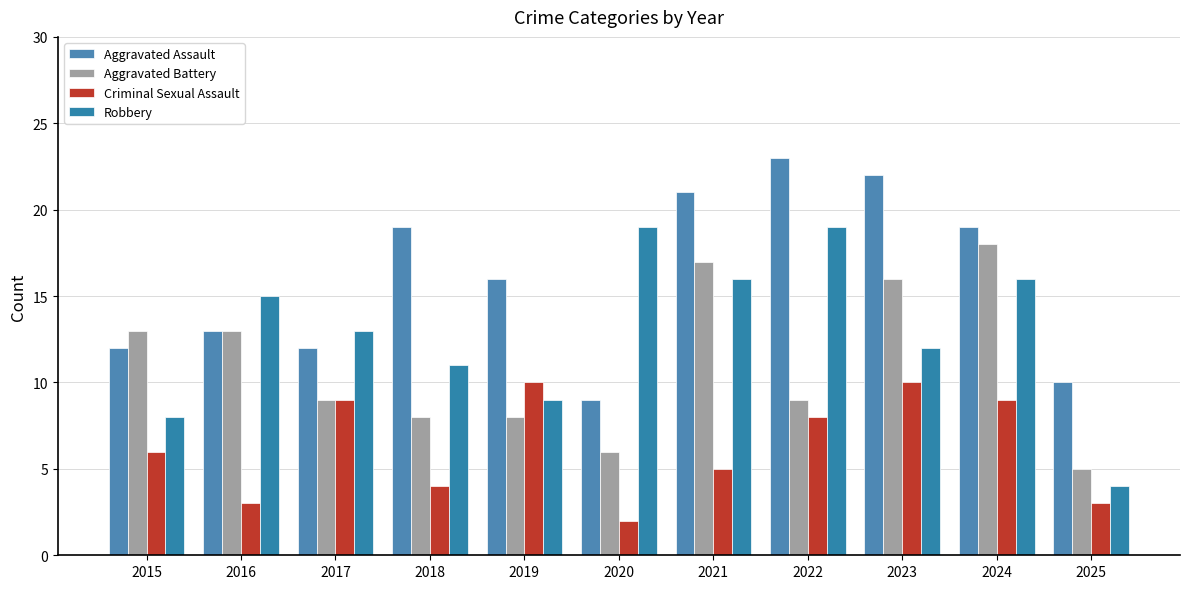

How many Criminal Sexual Assault values are between 3 and 9?

8